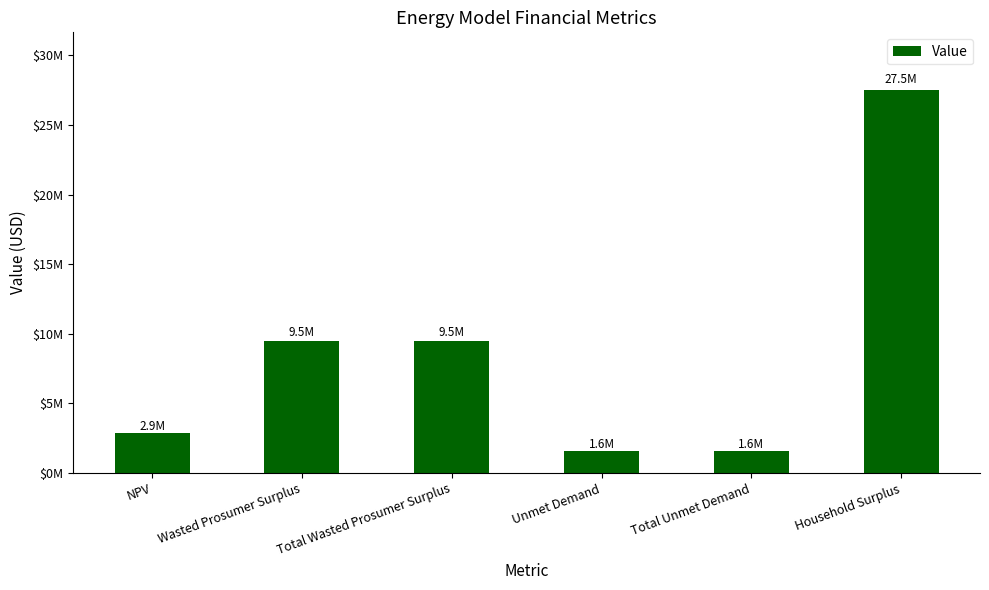

Which label corresponds to the largest value in the chart?

Household Surplus